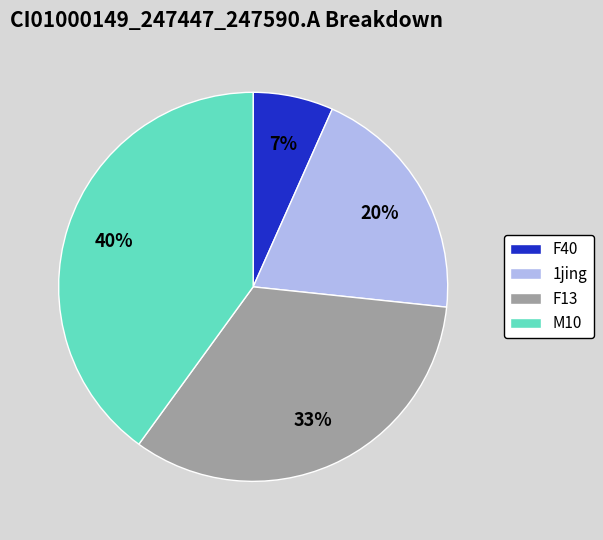

Is it true that F13 is 41% of the pie?

False